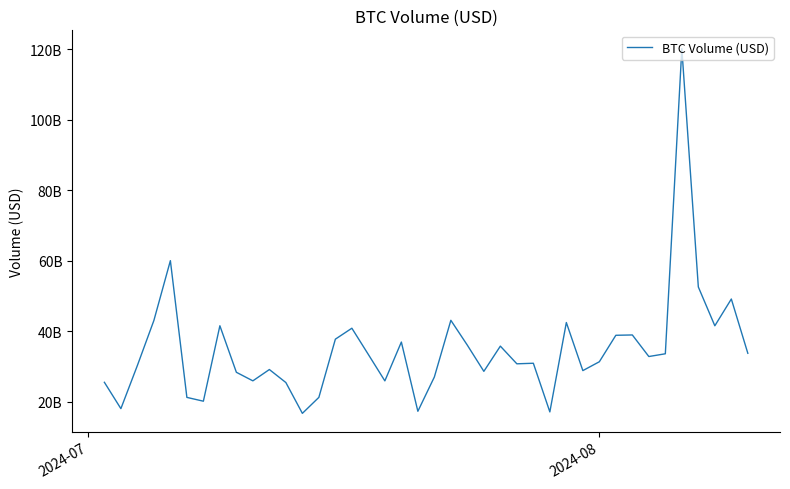

How many points are lower than both their immediate neighbors (excluding endpoints)?

12